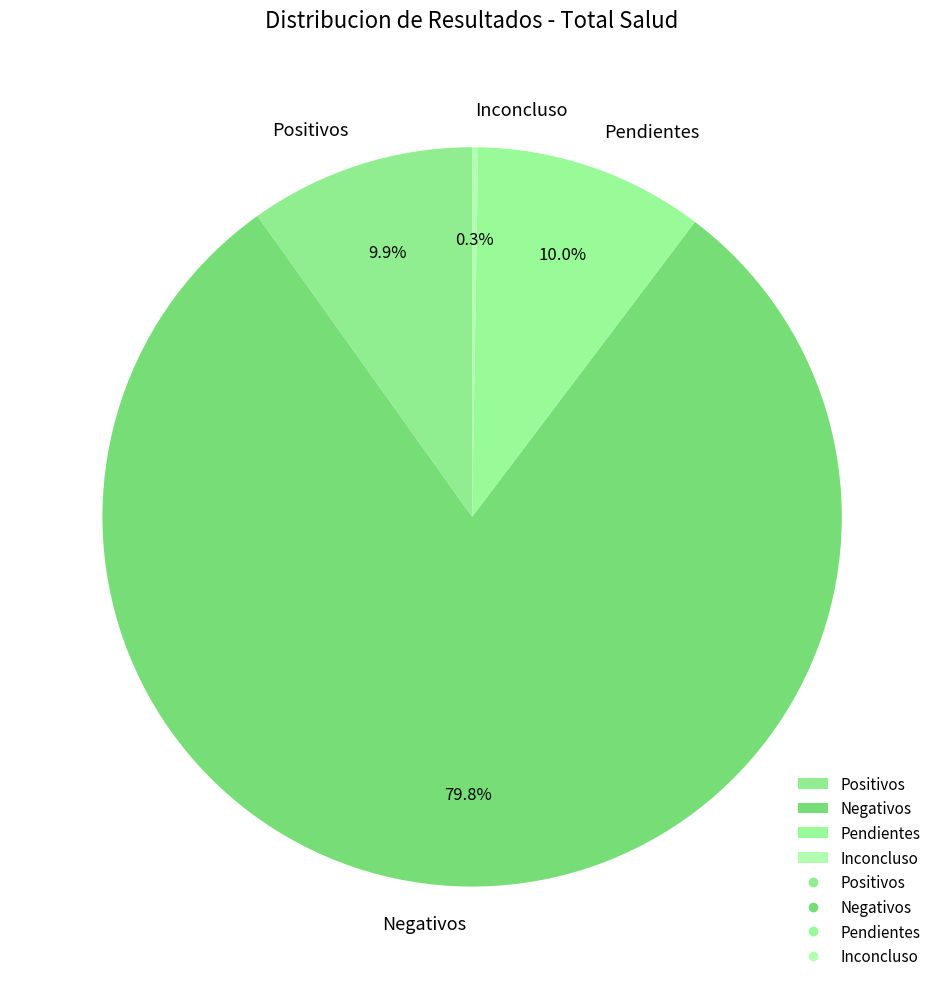

Which slice is the largest?

Negativos